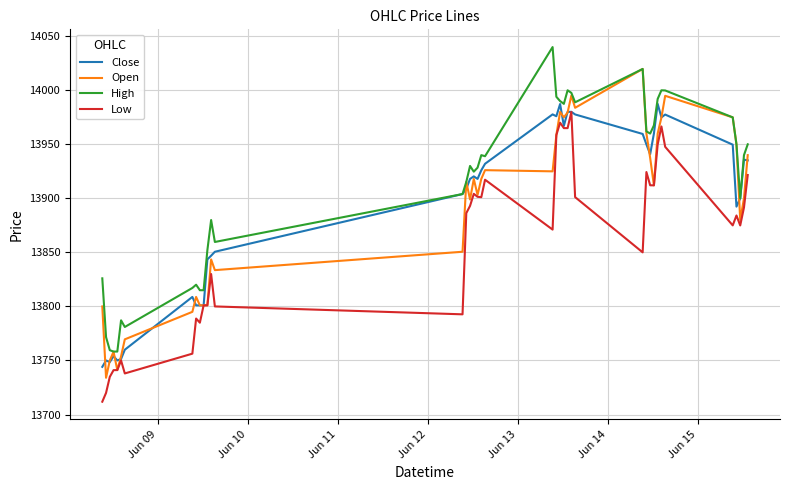

What is the maximum value for High?

14040.0